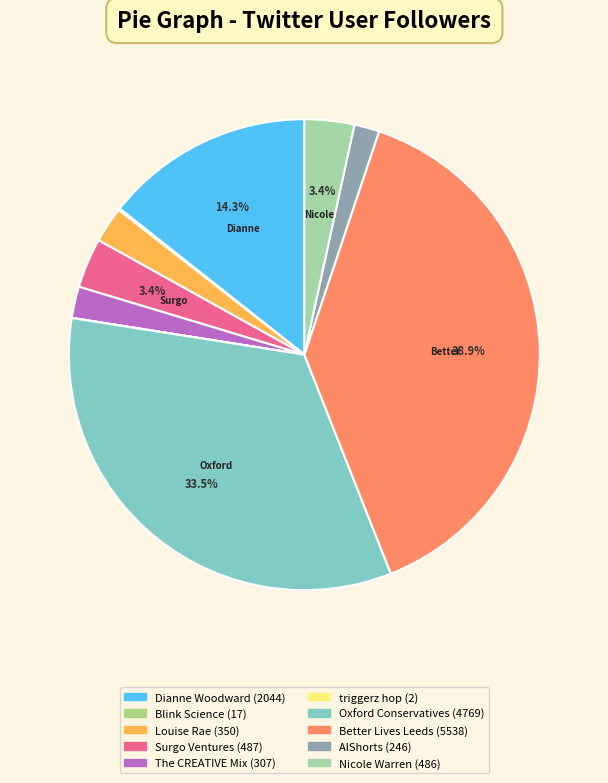

To the nearest percent, what is the combined percentage of The CREATIVE Mix and Surgo Ventures?

6%